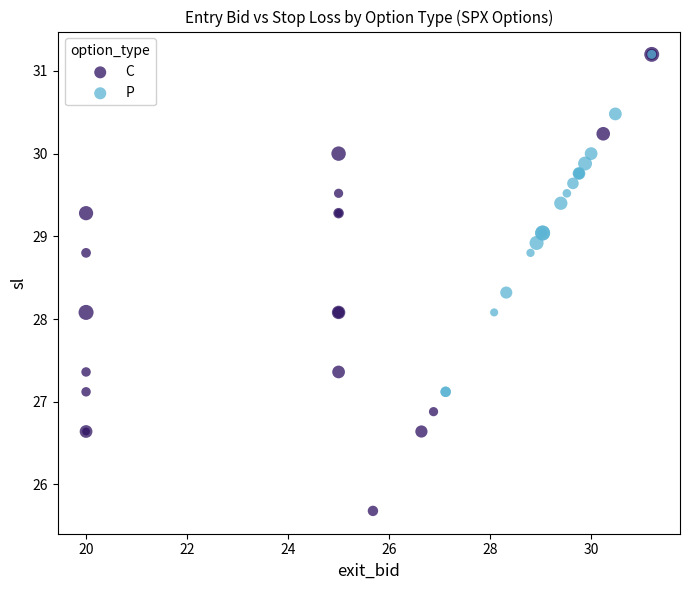

Which series has the largest Y range (max minus min)?

C